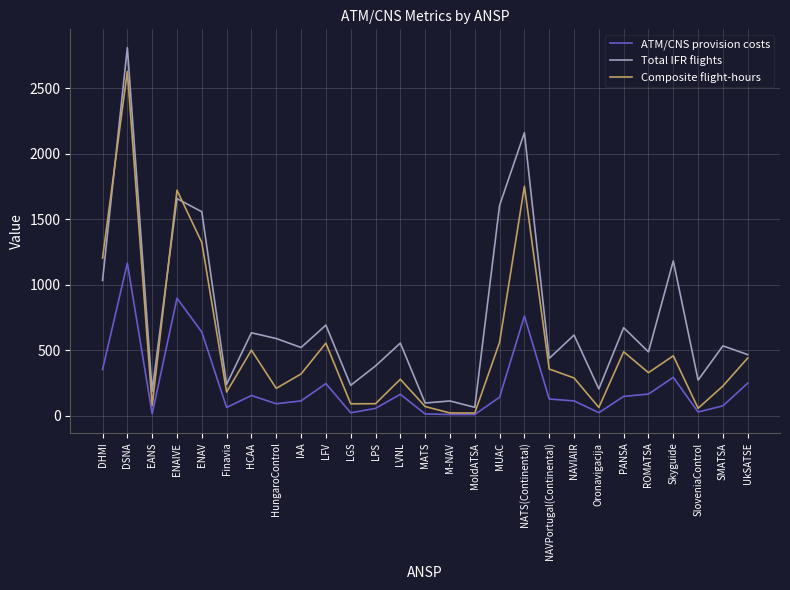

What is the sum of all Total IFR flights values?

19991.7